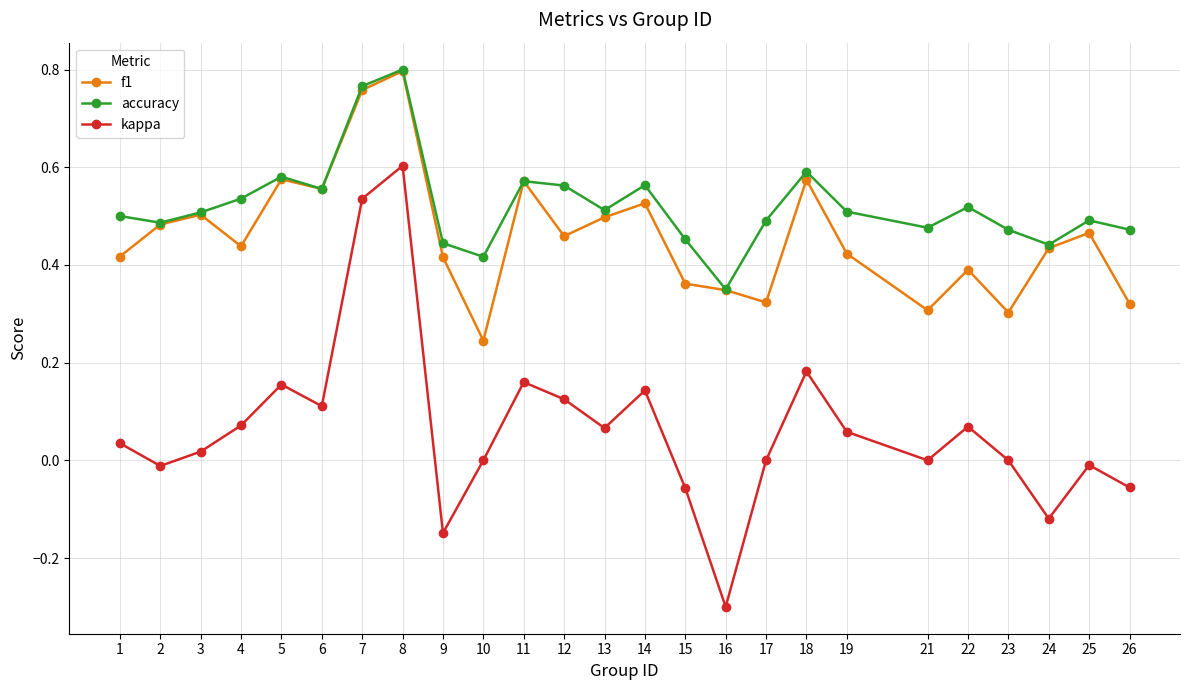

True or false: accuracy has a value of 0.4 at 10.

True